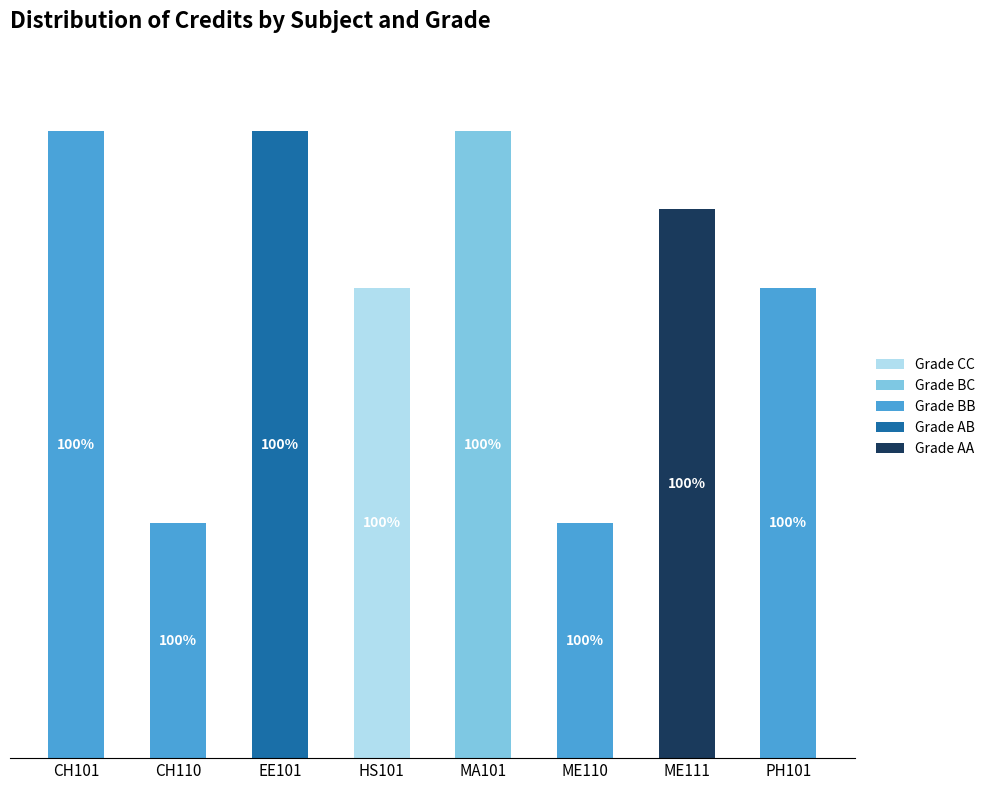

What are all the series names shown in the legend?

Grade CC, Grade BC, Grade BB, Grade AB, Grade AA